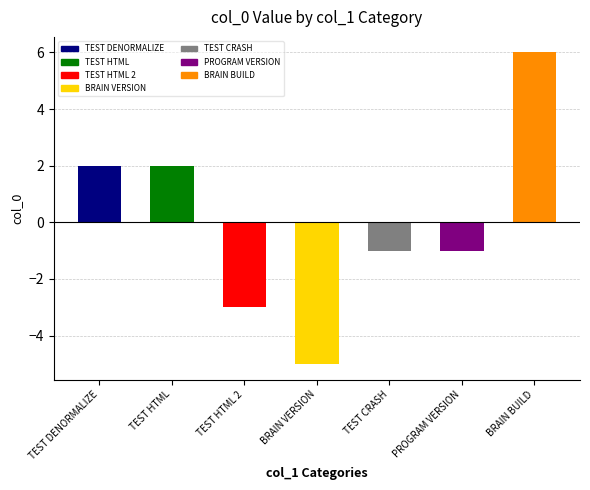

Does the chart contain stacked bars?

No